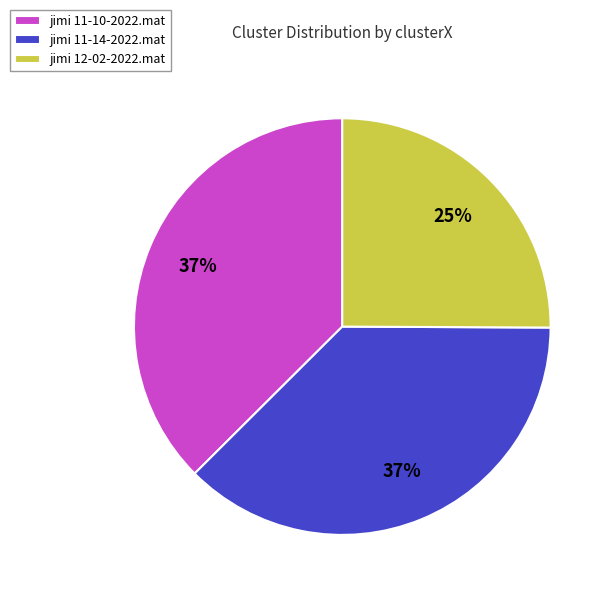

Does any single category account for the majority?

No